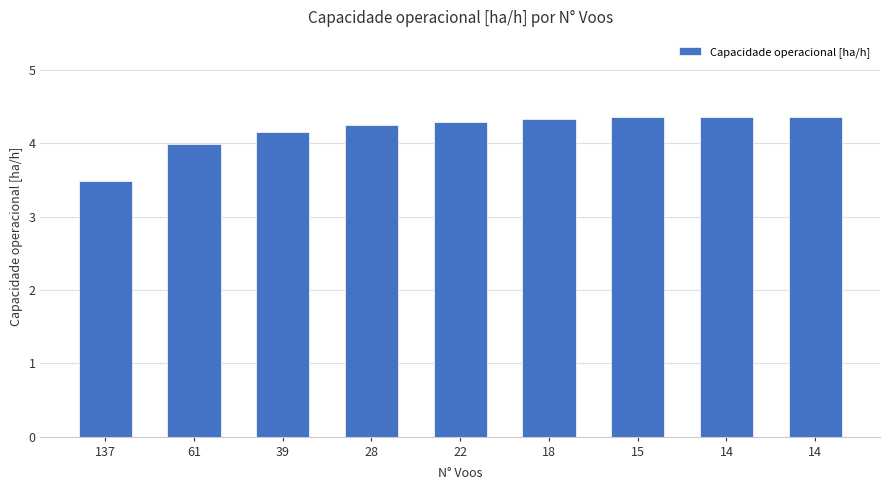

Rank the categories by value from highest to lowest.

14, 14, 15, 18, 22, 28, 39, 61, 137